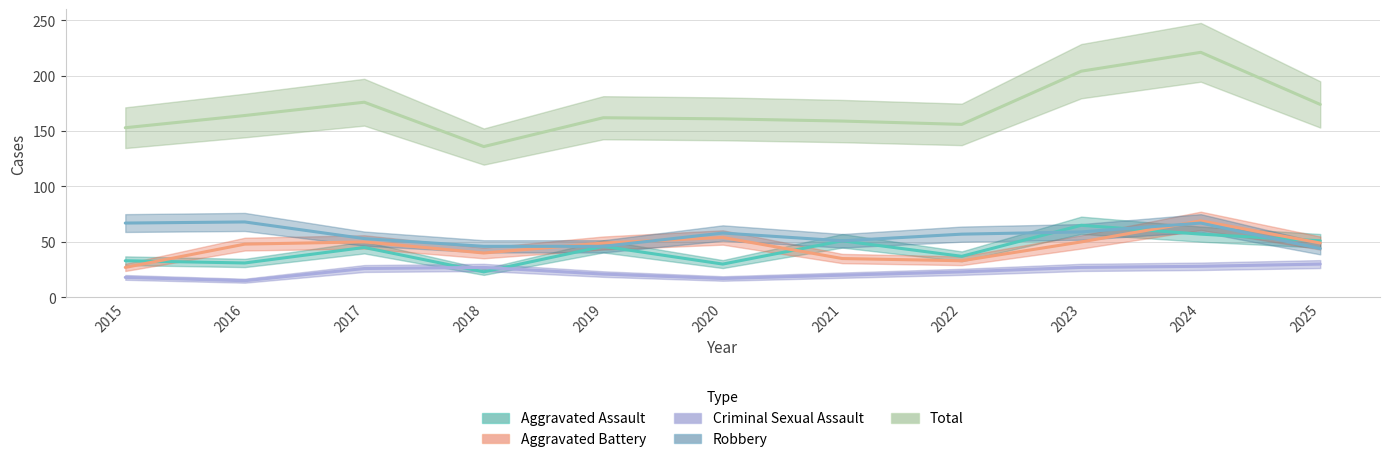

Which label corresponds to the largest value in the chart?

2024